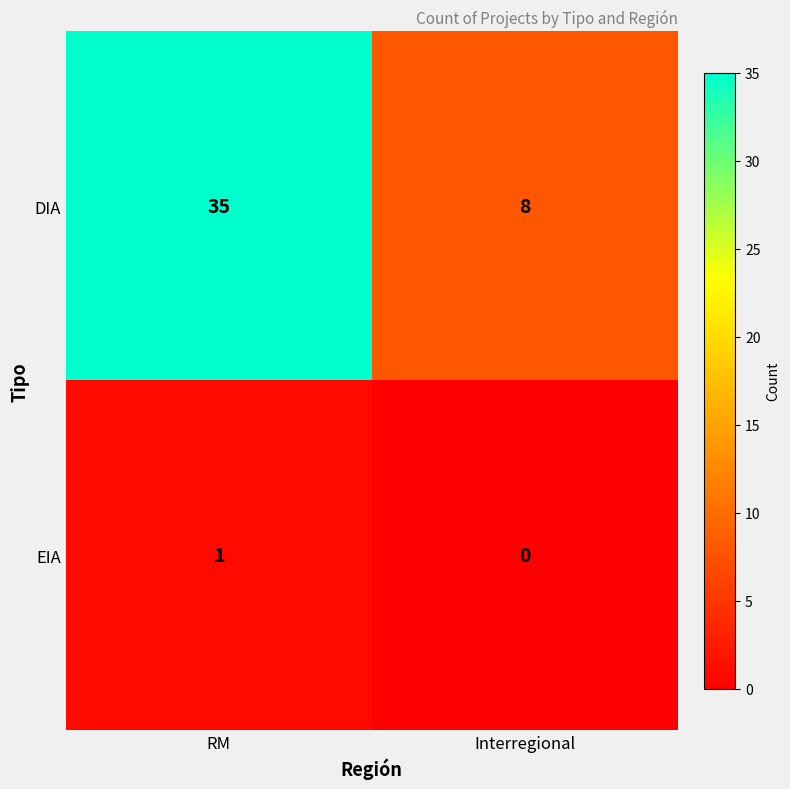

How many categories are shown in the chart?

2